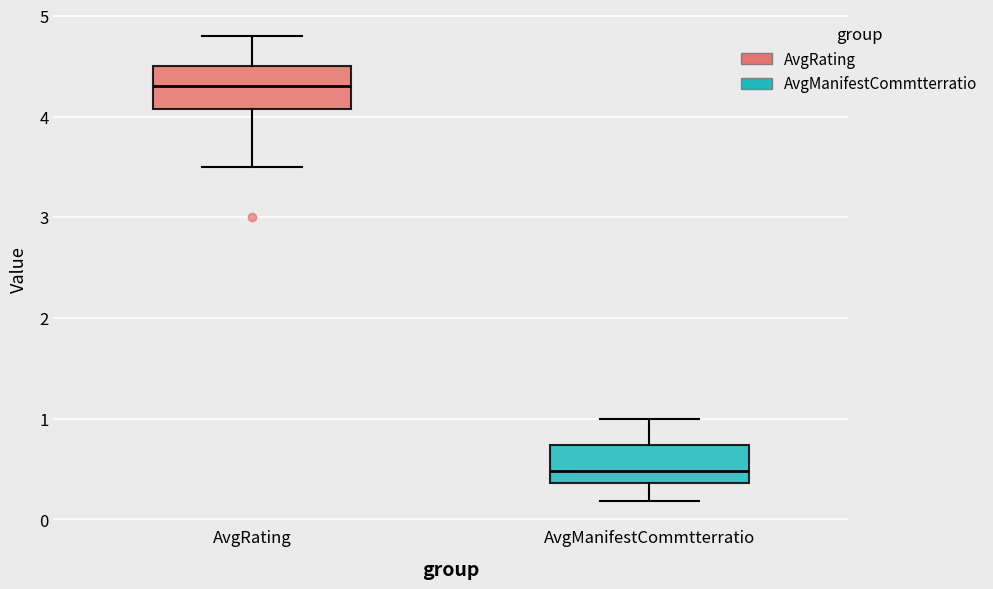

Which box's median line is the highest?

AvgRating